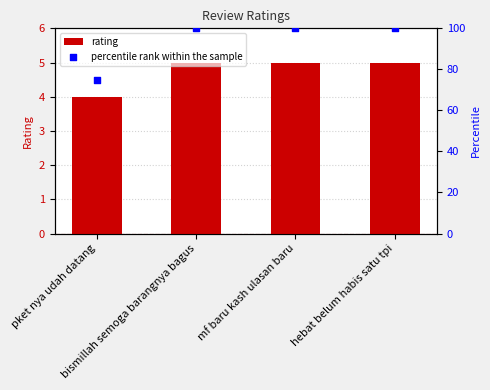

Which series reaches the minimum Y coordinate?

rating